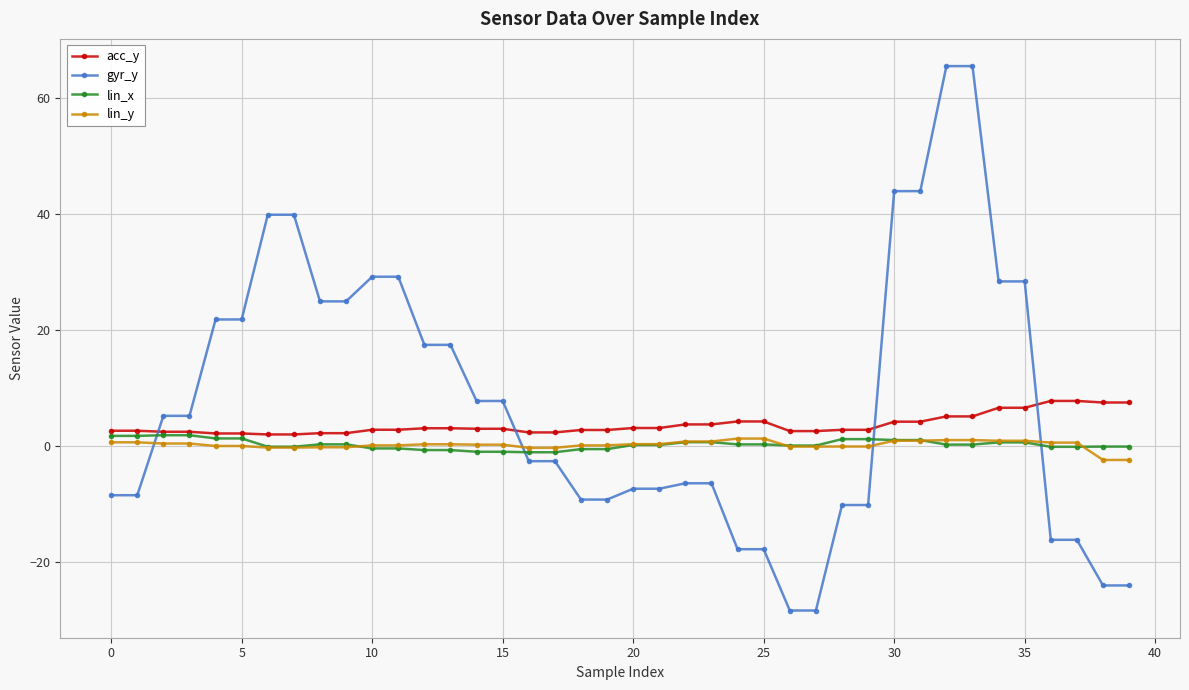

Count the number of data series in this chart.

4